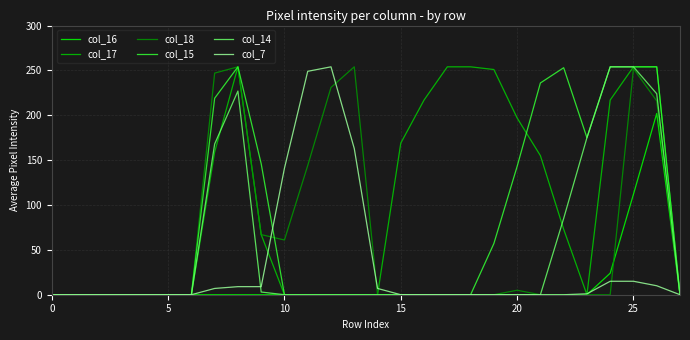

What is the difference between the second highest and second lowest values in the col_17 series?

254